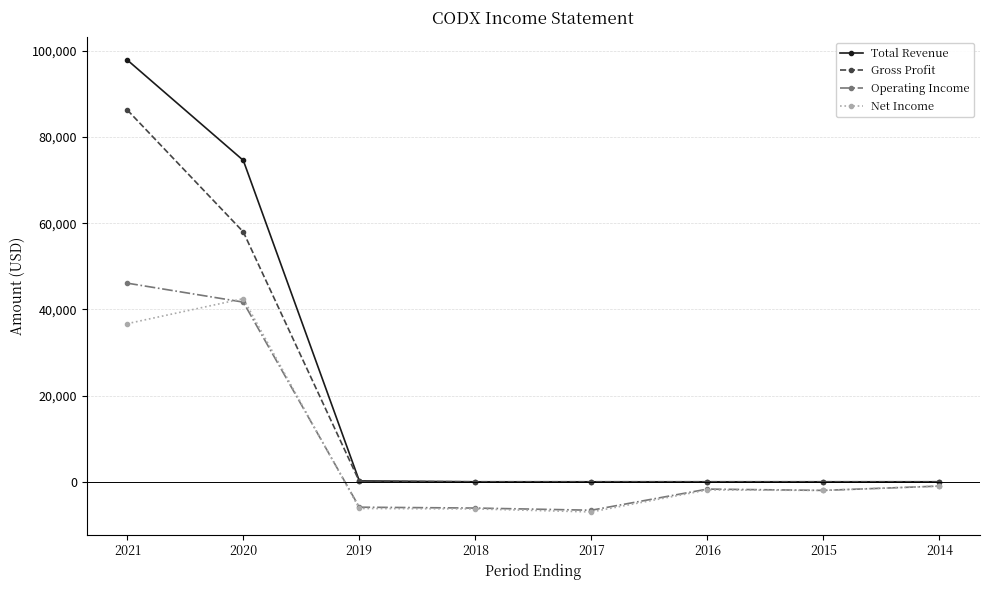

What is the greatest value displayed?

97900